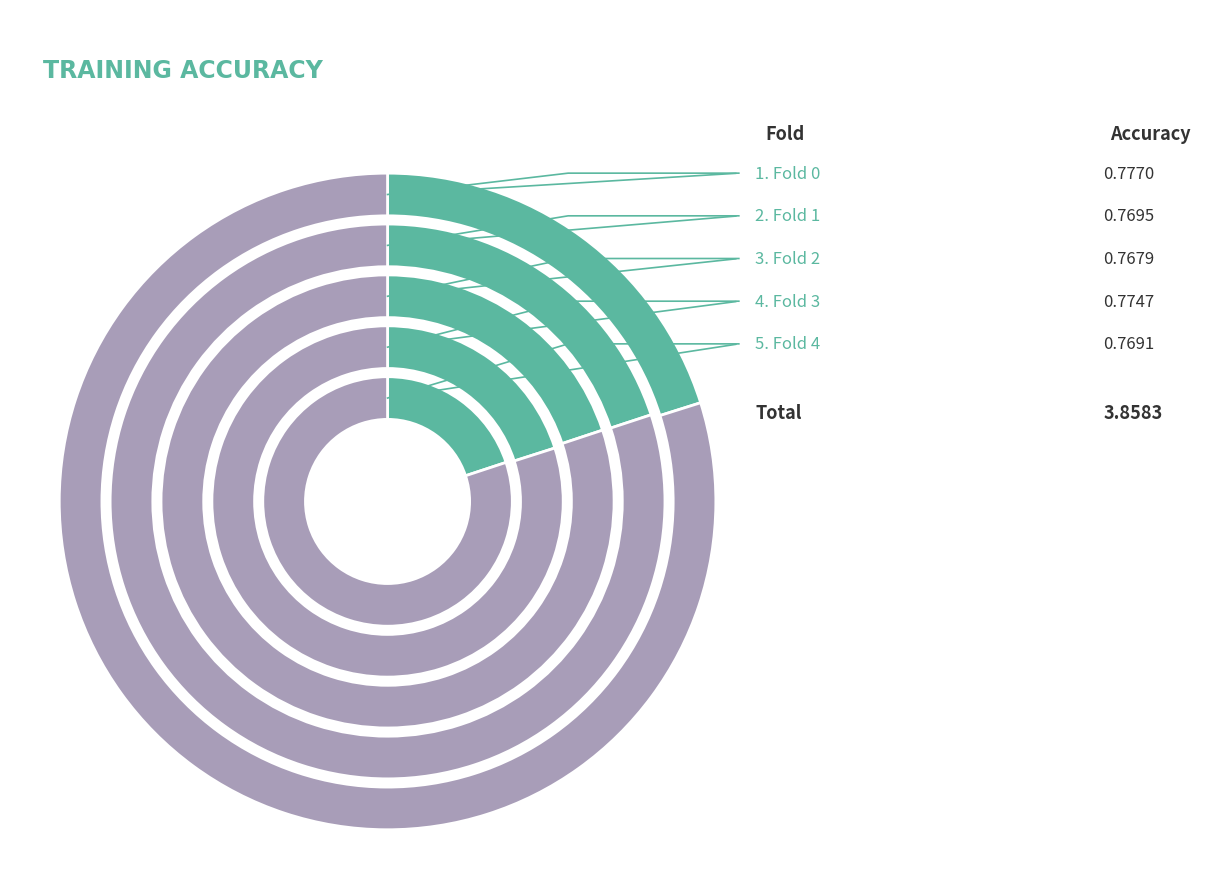

What is the largest slice in the pie chart?

Fold 0